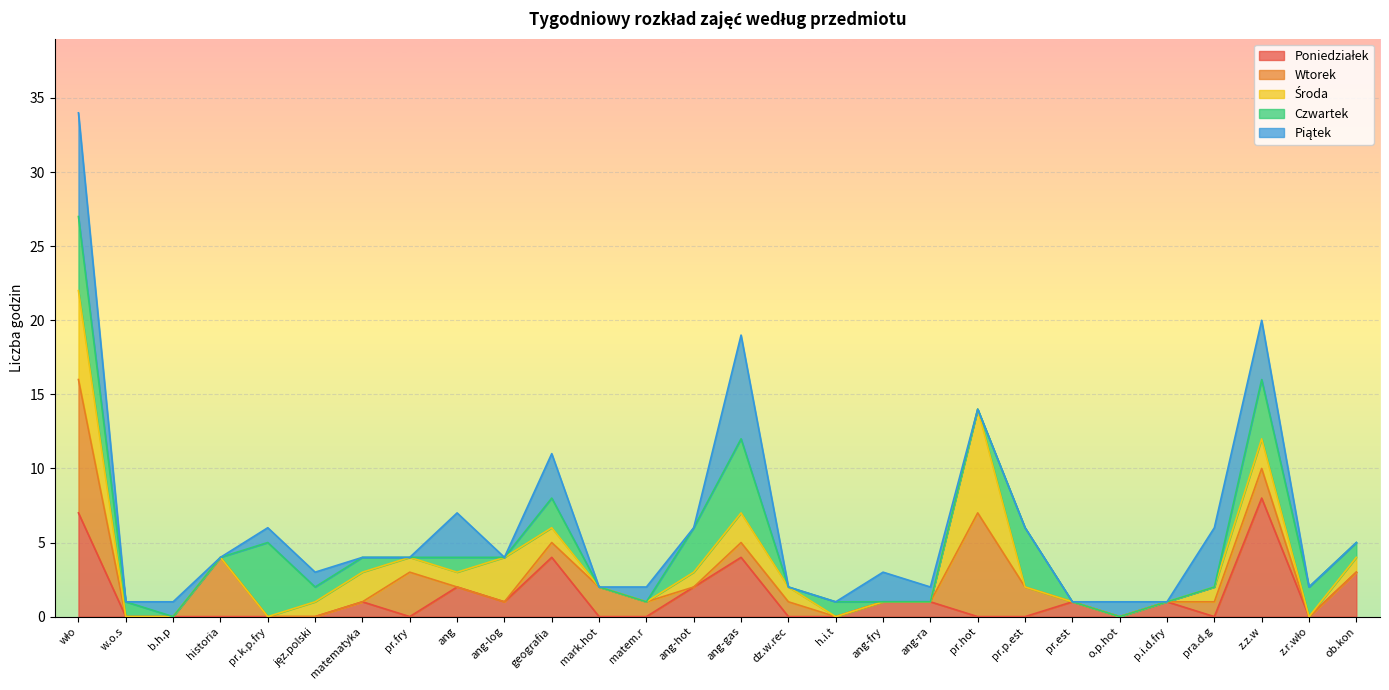

How many Piątek values are between 0 and 2?

22